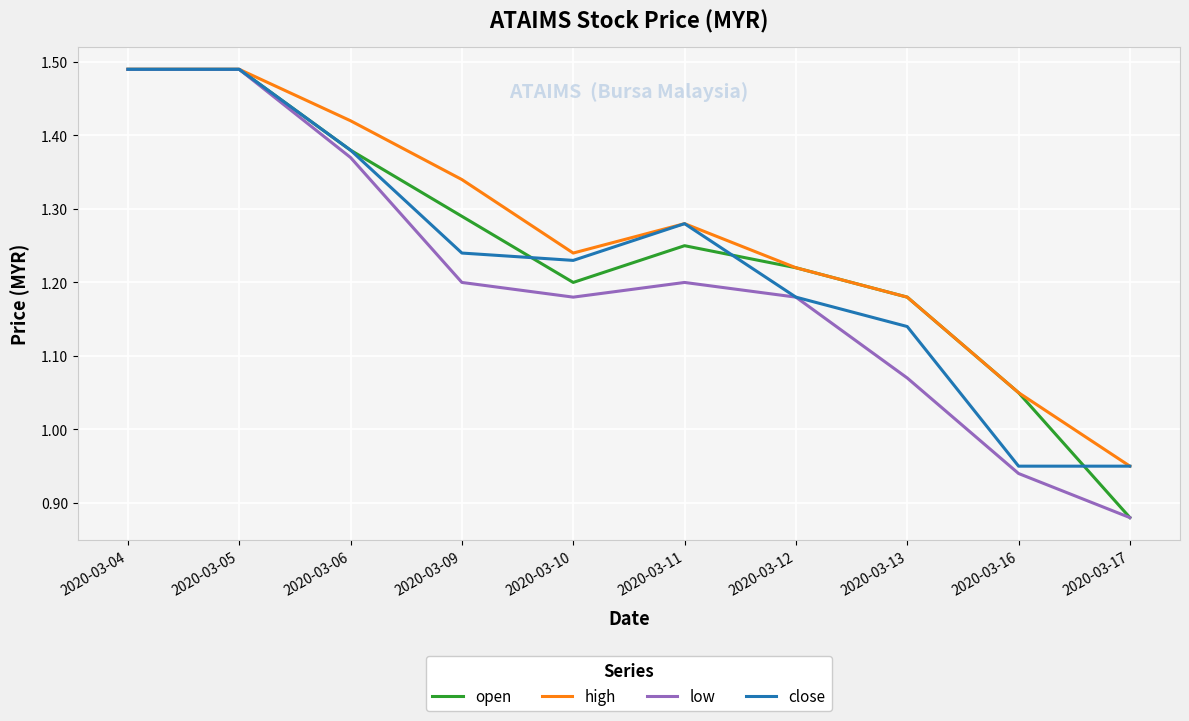

Is the value of close at 2020-03-05 greater than the value of high at 2020-03-06?

Yes